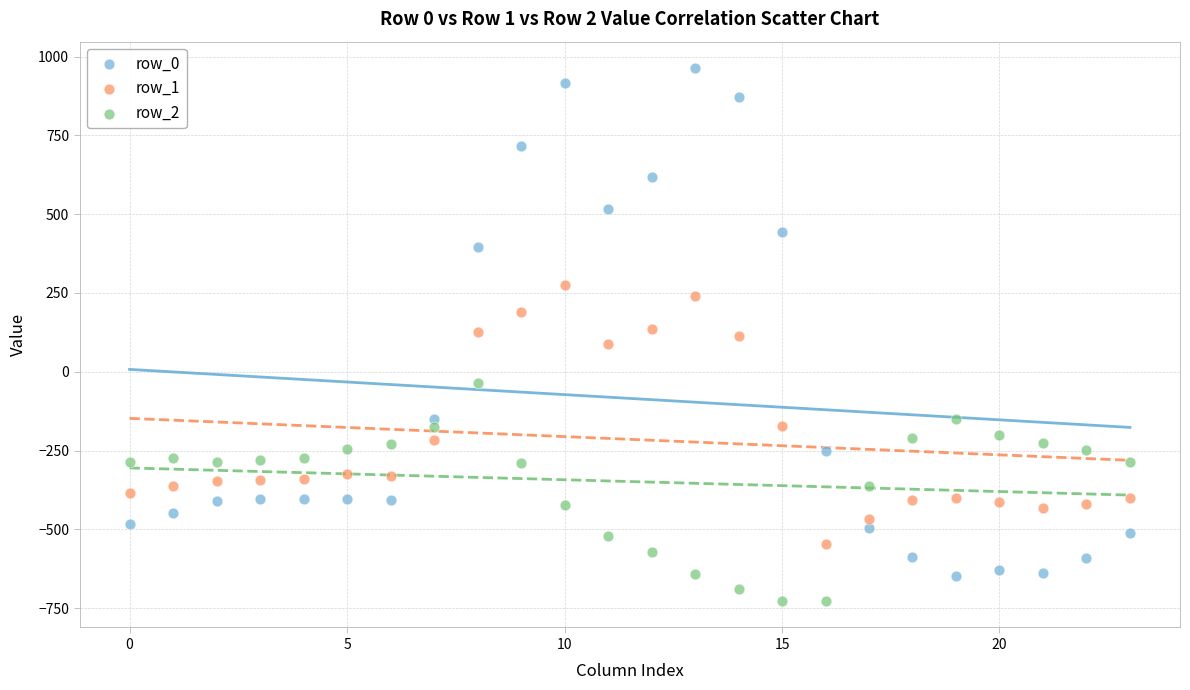

Which series contains the lowest Y value?

row_2